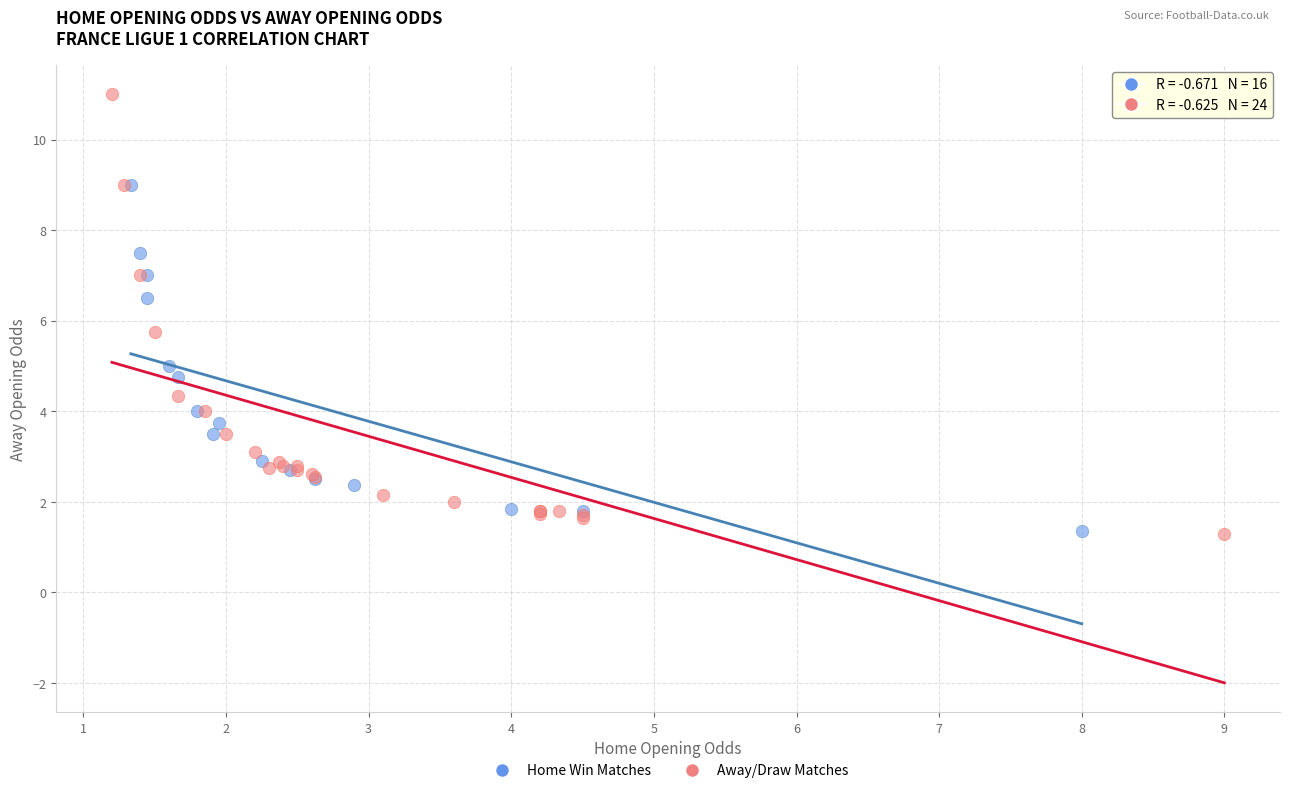

Which series reaches the maximum Y coordinate?

Away/Draw Matches